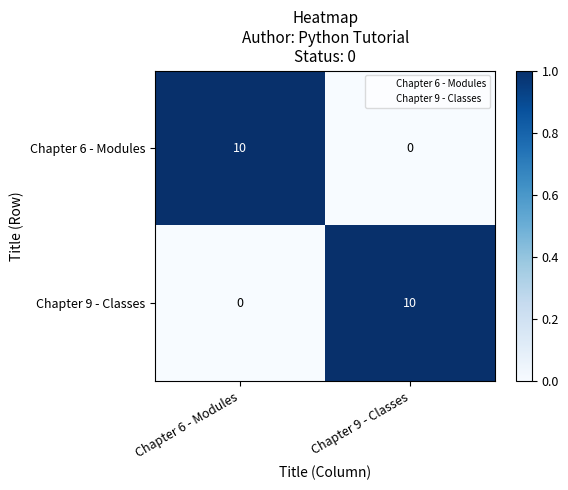

What is the difference between the maximum and minimum values in the Chapter 6 - Modules series?

10